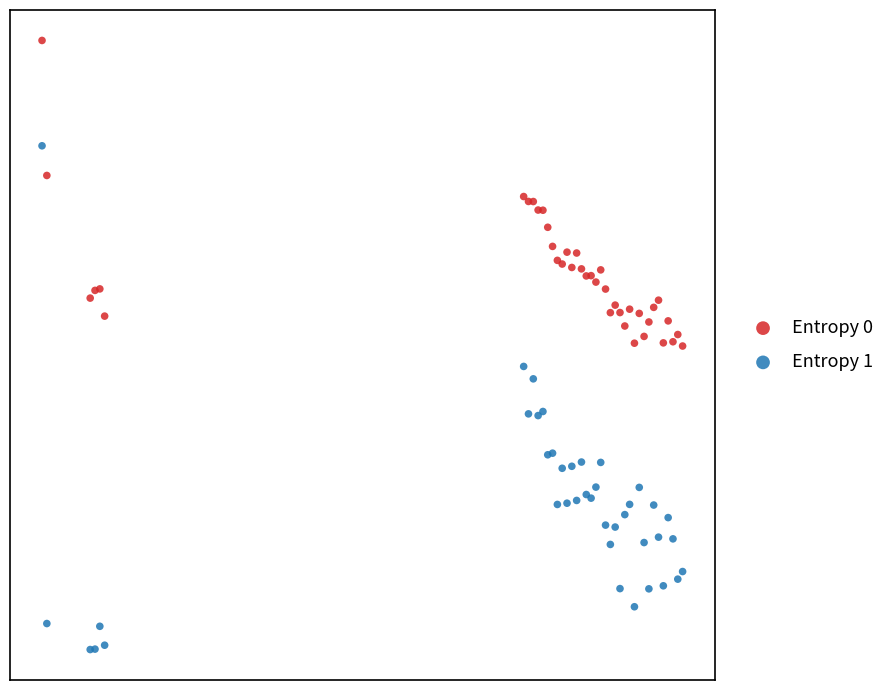

What are all the series names shown in the legend?

Entropy 0, Entropy 1